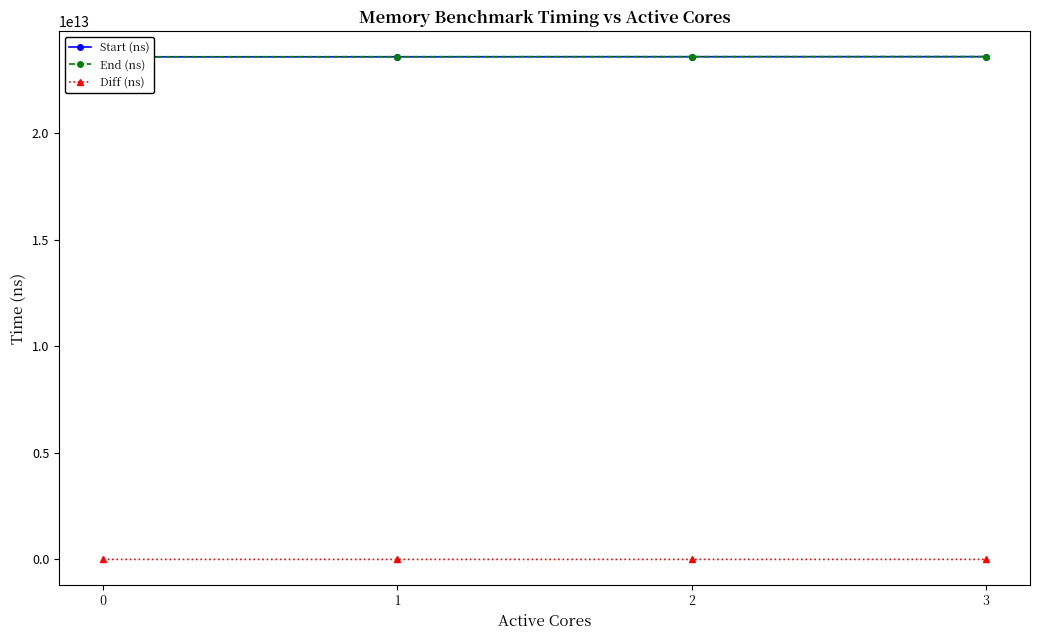

Is it true that Diff (ns) equals 2367017365 at 1?

True